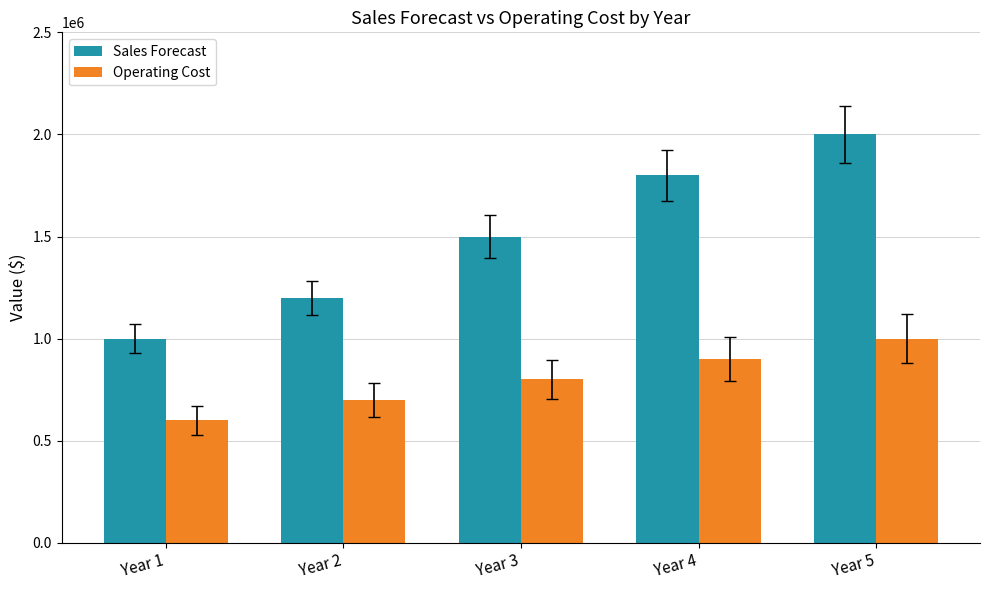

Count the number of categories in the chart.

5